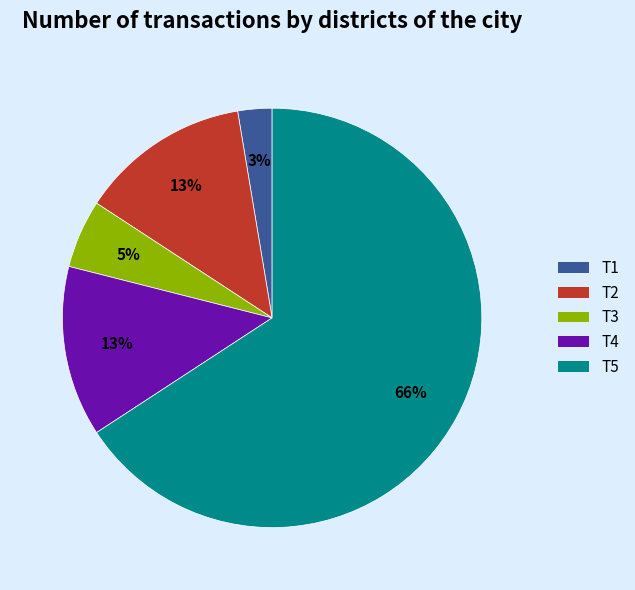

What is the majority slice?

T5